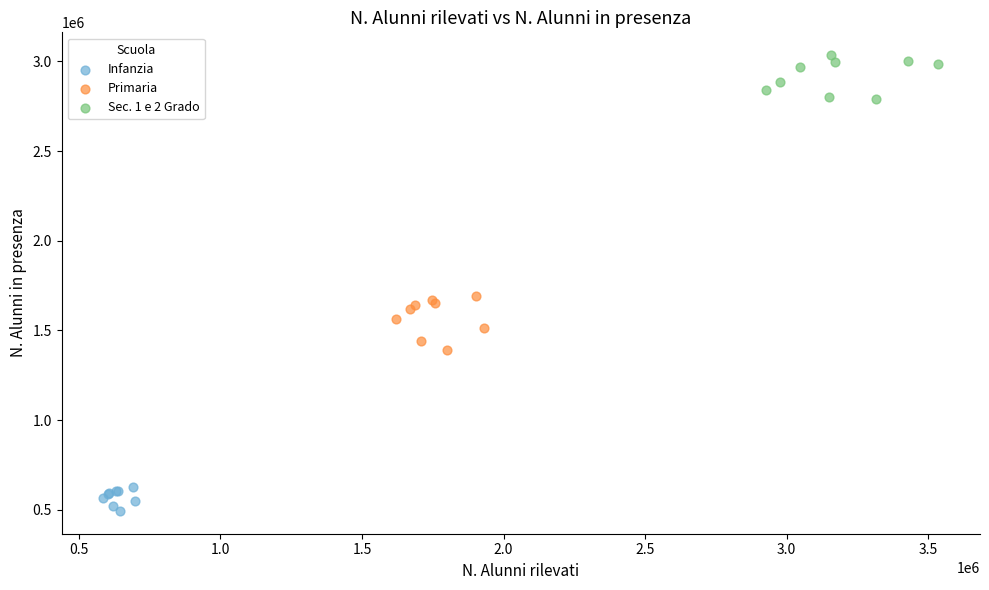

Which series reaches the minimum Y coordinate?

Infanzia